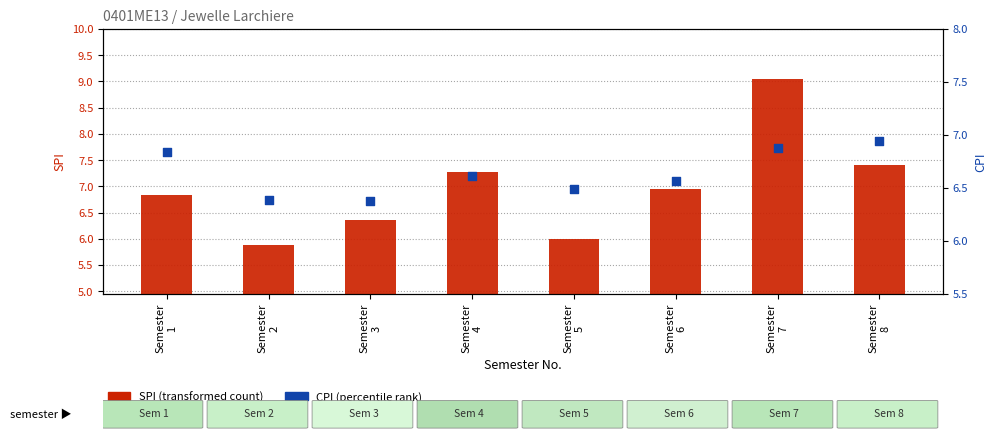

At how many categories does at least one series exceed 7?

3